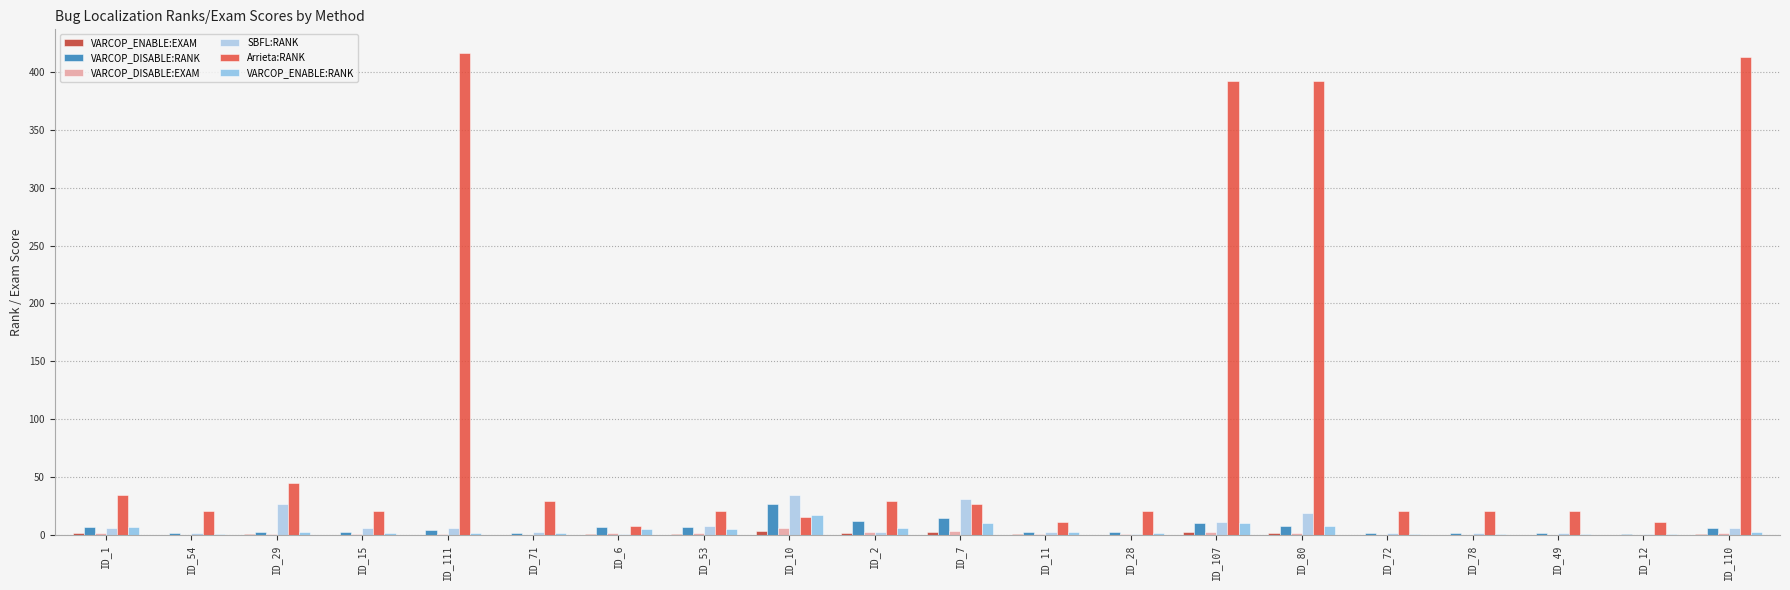

What is the value of the Arrieta:RANK bar at the 6th from the left?

29.0